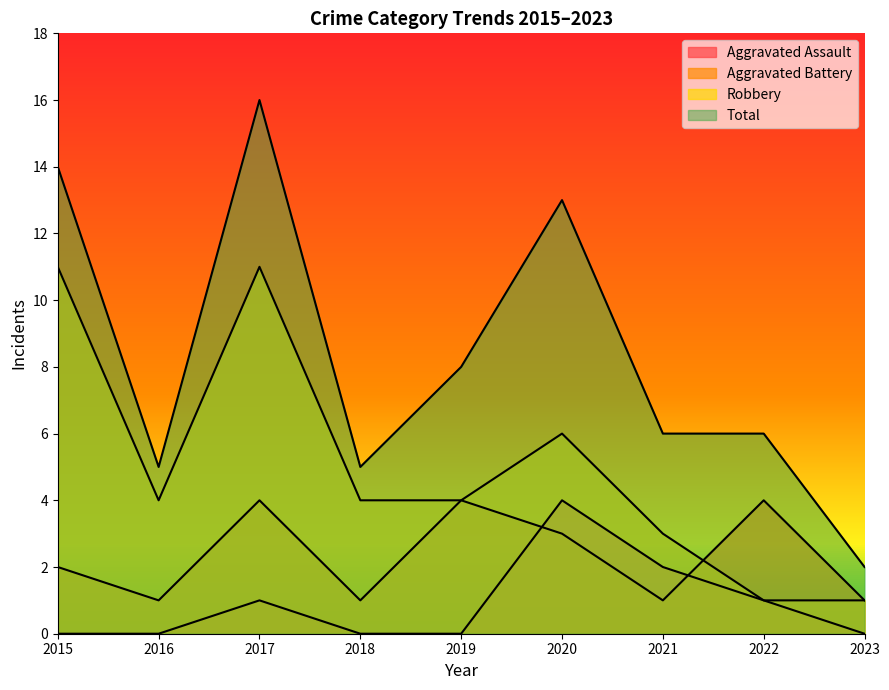

True or false: Aggravated Battery has more than 0 interior local peaks.

True